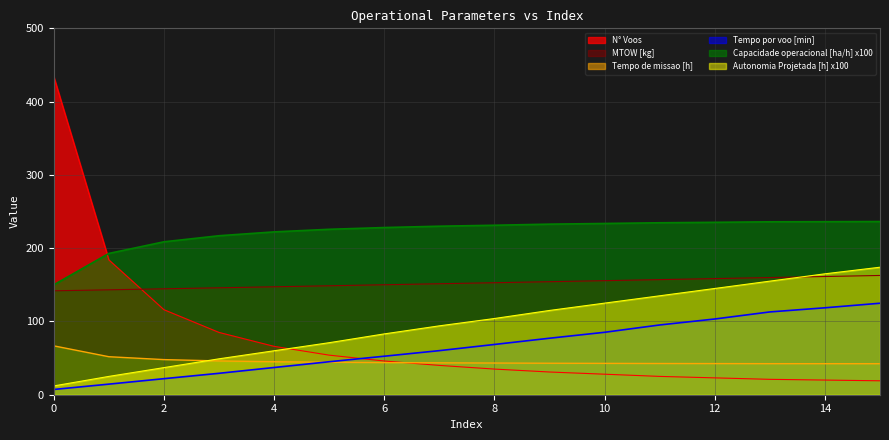

How many lines are shown in the chart?

6